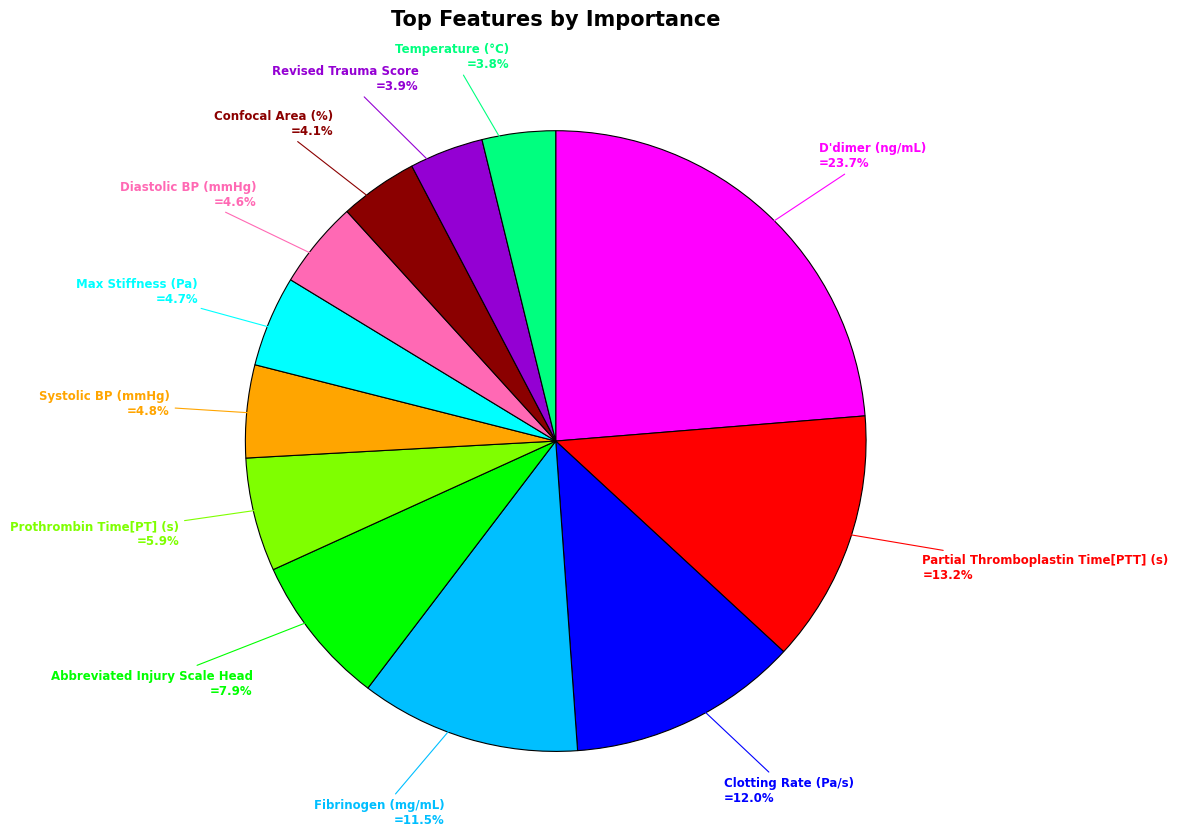

Does any single category account for the majority?

No